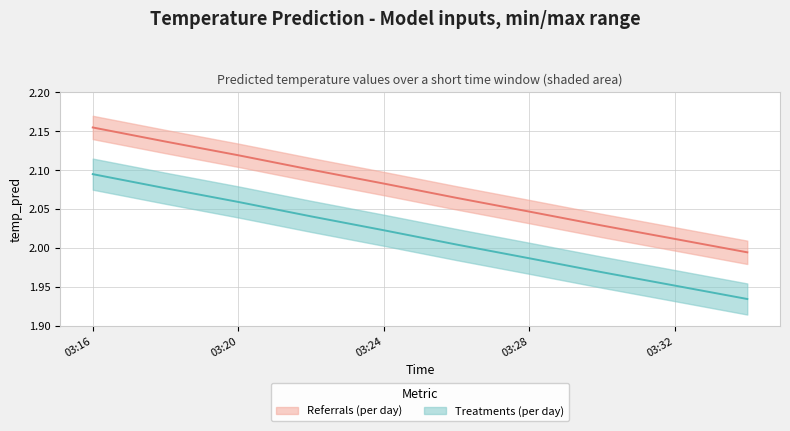

Read the value at 03:24.

2.1